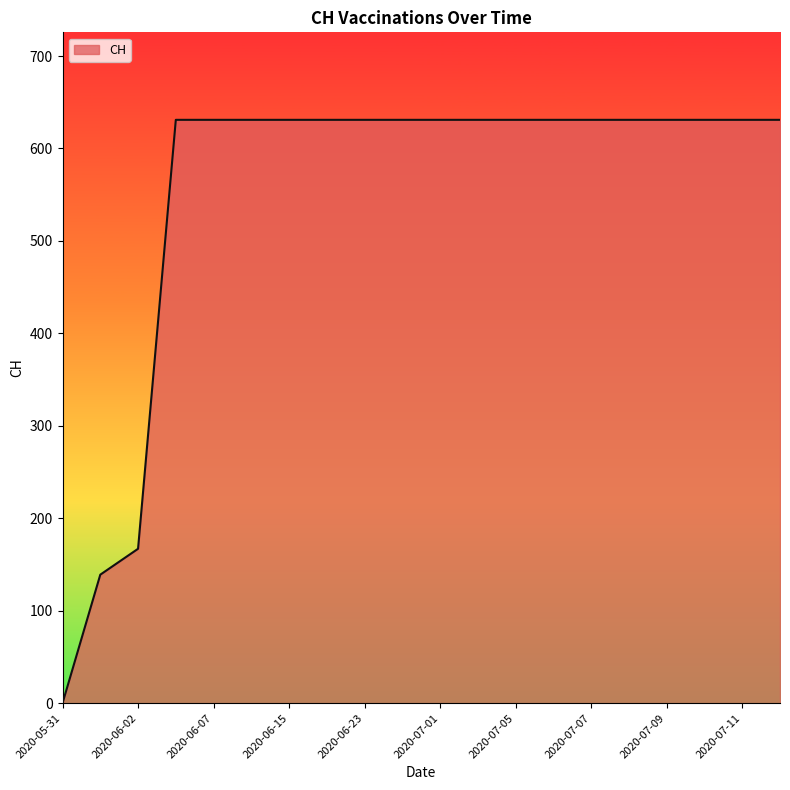

What is the maximum value shown in the chart?

631